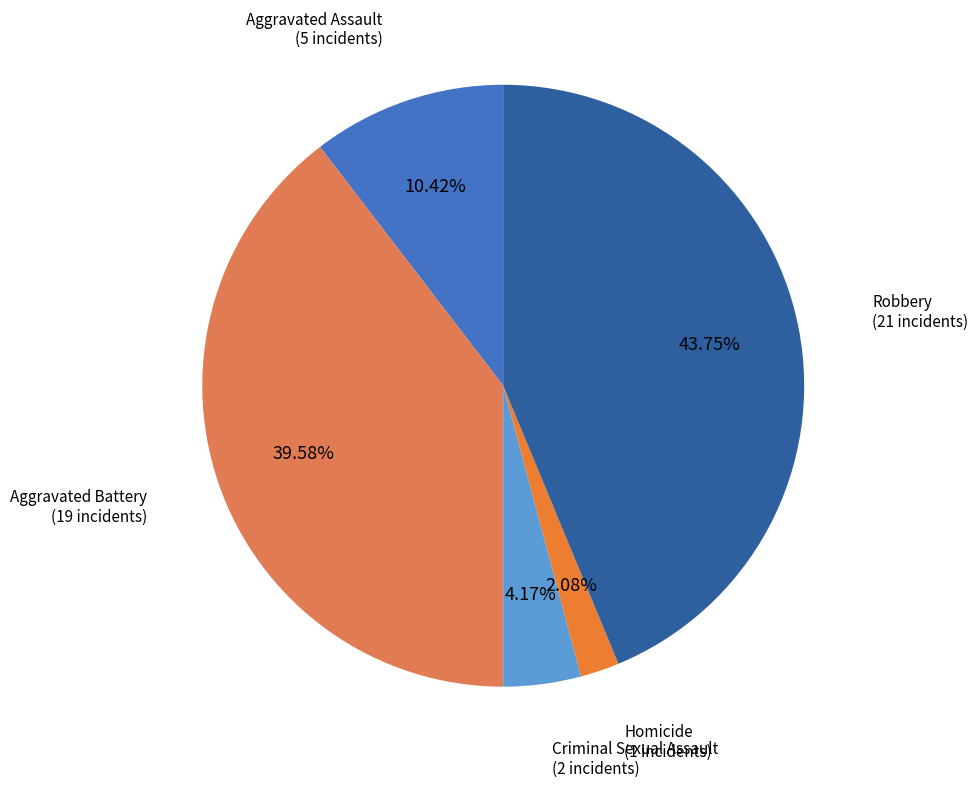

What percentage is the Aggravated Battery slice, to the nearest percent?

40%